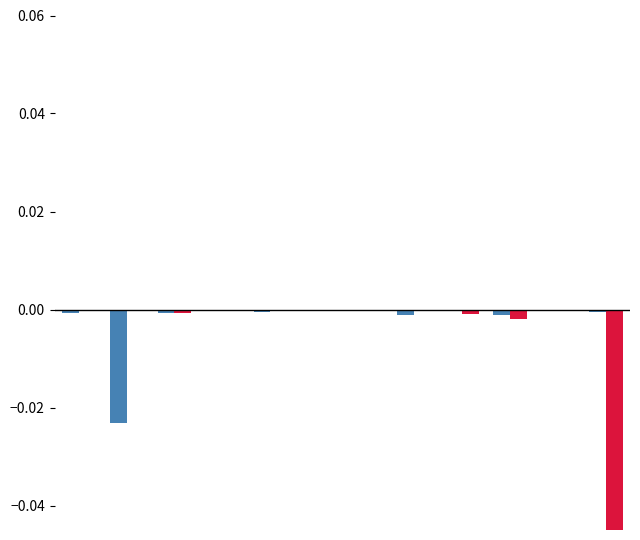

How many bars are there in each group?

2